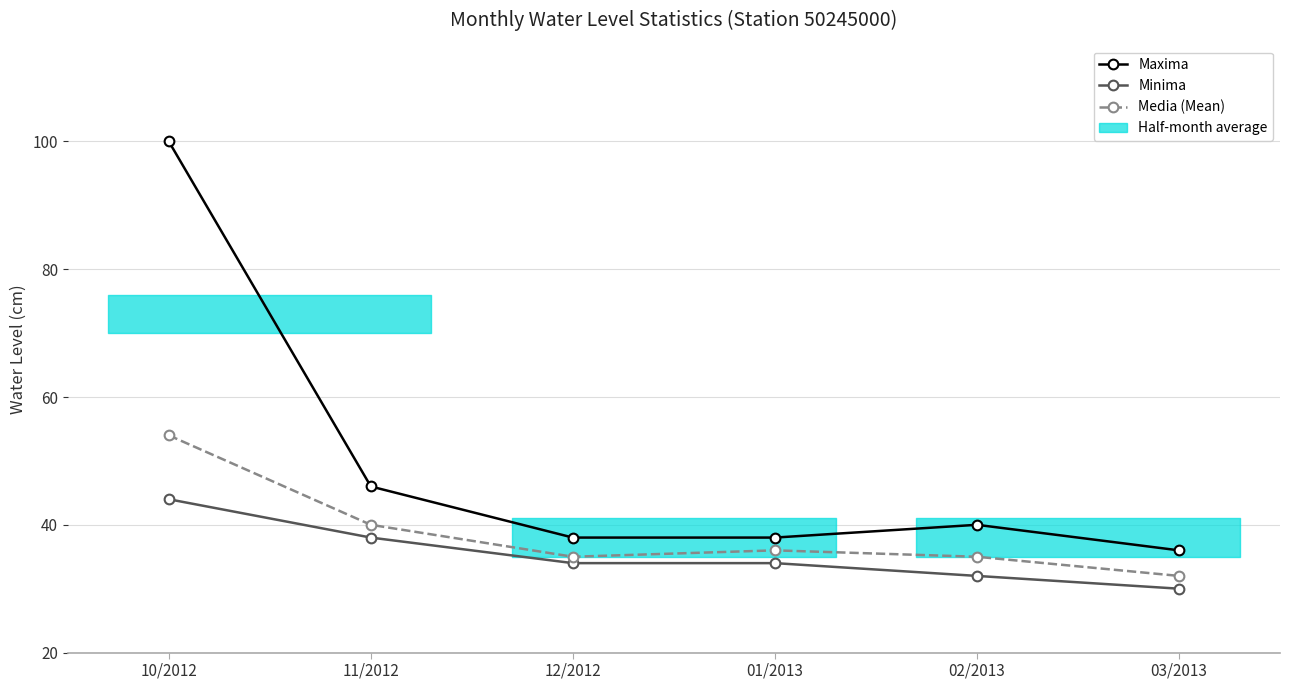

Which series changed the most between 02/2013 and 03/2013?

Maxima